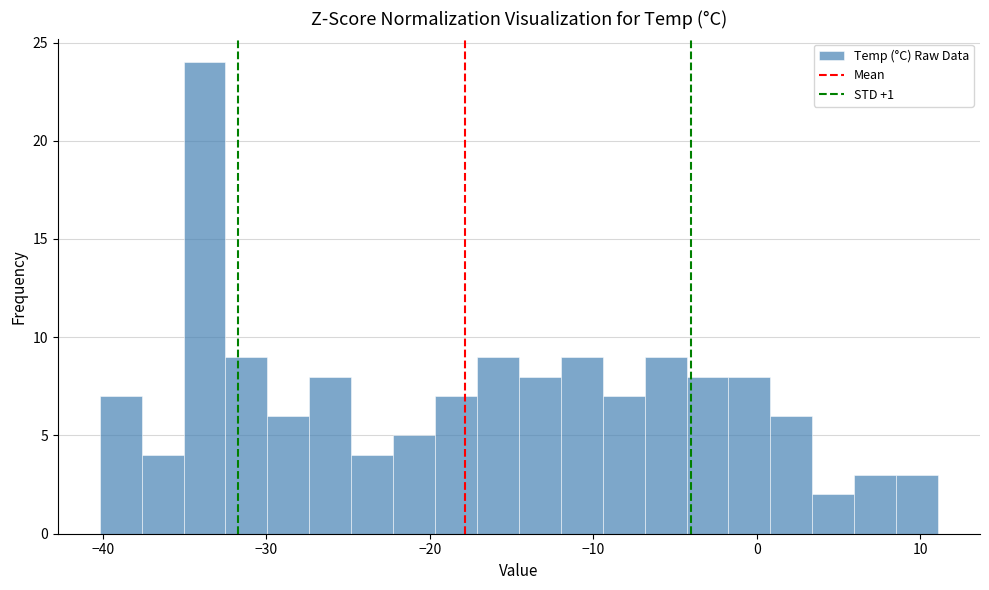

Around what value on the x-axis is the tallest bar? Give the approximate position of its centre, as read against the axis.

-34